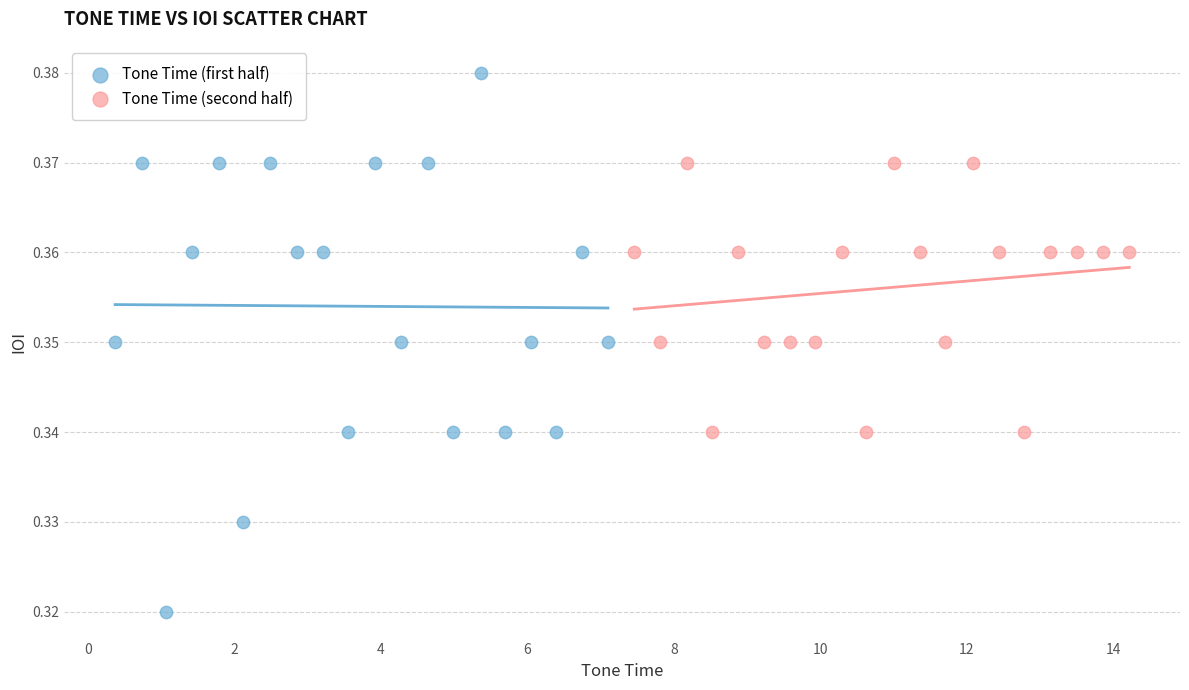

Which series has the largest Y range (max minus min)?

Tone Time (first half)